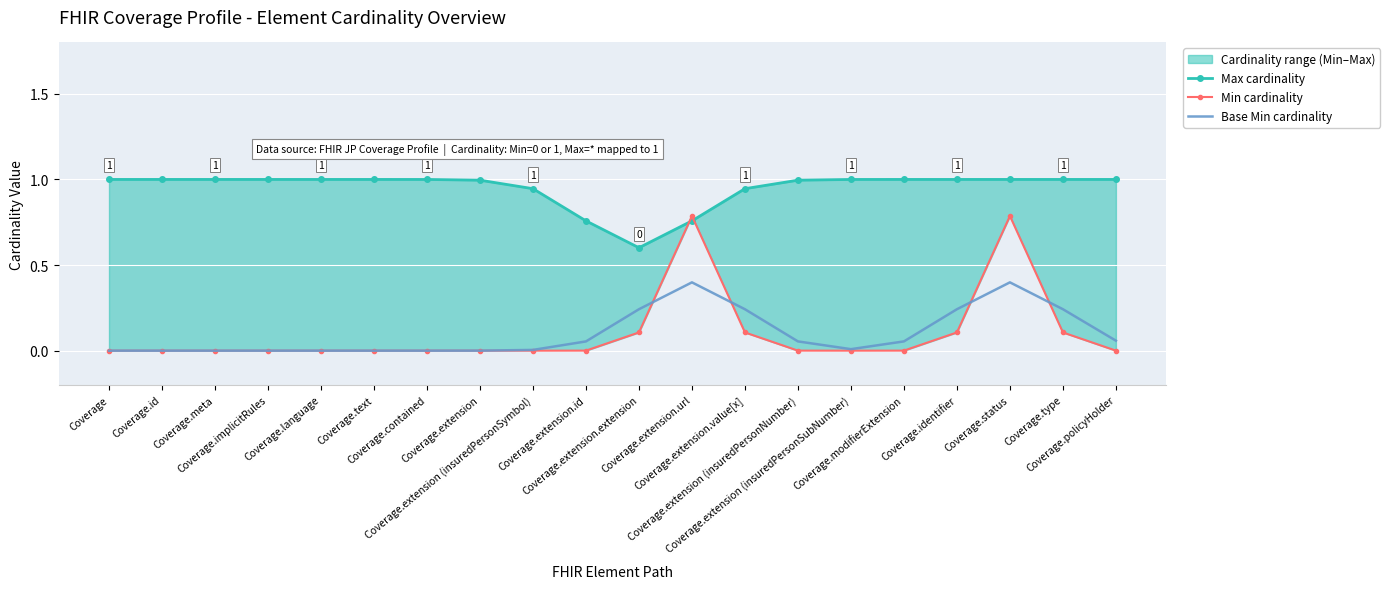

Reading left to right, transcribe all the data shown in this chart.

Max cardinality: Coverage=1.0	Coverage.id=1.0	Coverage.meta=1.0	Coverage.implicitRules=1.0	Coverage.language=1.0	Coverage.text=1.0	Coverage.contained=1.0	Coverage.extension=1.0	Coverage.extension (insuredPersonSymbol)=0.9	Coverage.extension.id=0.8	Coverage.extension.extension=0.6	Coverage.extension.url=0.8	Coverage.extension.value[x]=0.9	Coverage.extension (insuredPersonNumber)=1.0	Coverage.extension (insuredPersonSubNumber)=1.0	Coverage.modifierExtension=1.0	Coverage.identifier=1.0	Coverage.status=1.0	Coverage.type=1.0	Coverage.policyHolder=1.0
Min cardinality: Coverage=0.0	Coverage.id=0.0	Coverage.meta=0.0	Coverage.implicitRules=0.0	Coverage.language=0.0	Coverage.text=0.0	Coverage.contained=0.0	Coverage.extension=0.0	Coverage.extension (insuredPersonSymbol)=0.0	Coverage.extension.id=0.0	Coverage.extension.extension=0.1	Coverage.extension.url=0.8	Coverage.extension.value[x]=0.1	Coverage.extension (insuredPersonNumber)=0.0	Coverage.extension (insuredPersonSubNumber)=0.0	Coverage.modifierExtension=0.0	Coverage.identifier=0.1	Coverage.status=0.8	Coverage.type=0.1	Coverage.policyHolder=0.0
Base Min cardinality: Coverage=0.0	Coverage.id=0.0	Coverage.meta=0.0	Coverage.implicitRules=0.0	Coverage.language=0.0	Coverage.text=0.0	Coverage.contained=0.0	Coverage.extension=0.0	Coverage.extension (insuredPersonSymbol)=0.0	Coverage.extension.id=0.1	Coverage.extension.extension=0.2	Coverage.extension.url=0.4	Coverage.extension.value[x]=0.2	Coverage.extension (insuredPersonNumber)=0.1	Coverage.extension (insuredPersonSubNumber)=0.0	Coverage.modifierExtension=0.1	Coverage.identifier=0.2	Coverage.status=0.4	Coverage.type=0.2	Coverage.policyHolder=0.1